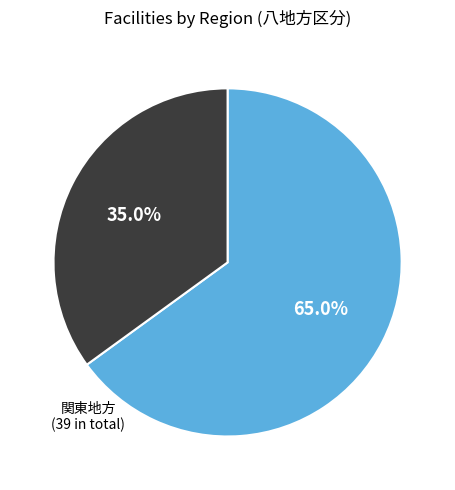

Does any single category account for the majority?

Yes